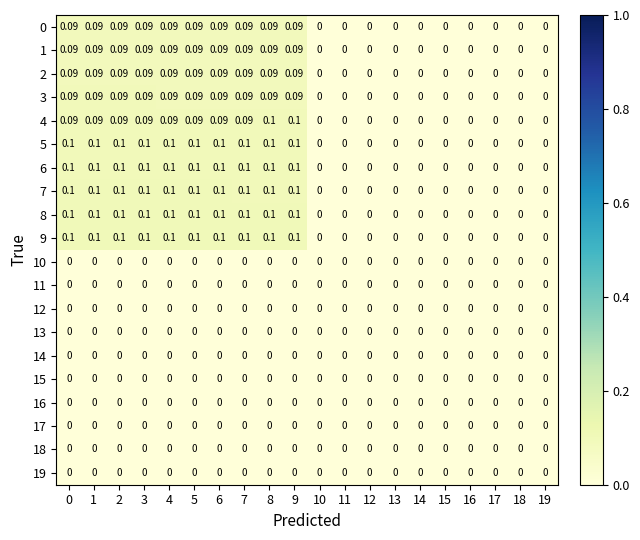

Is the value of 1 at 8 greater than the value of 18 at 6?

Yes